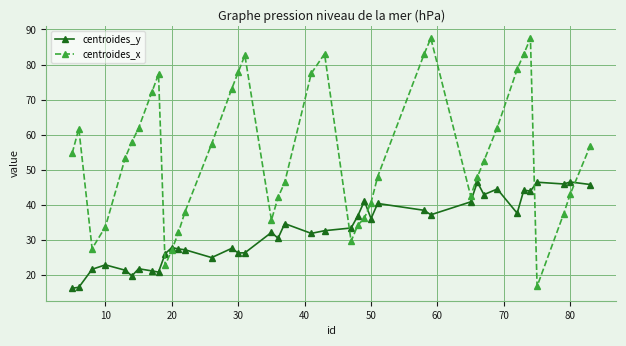

What is the value of the centroides_x point at the 6th from the left?

58.0